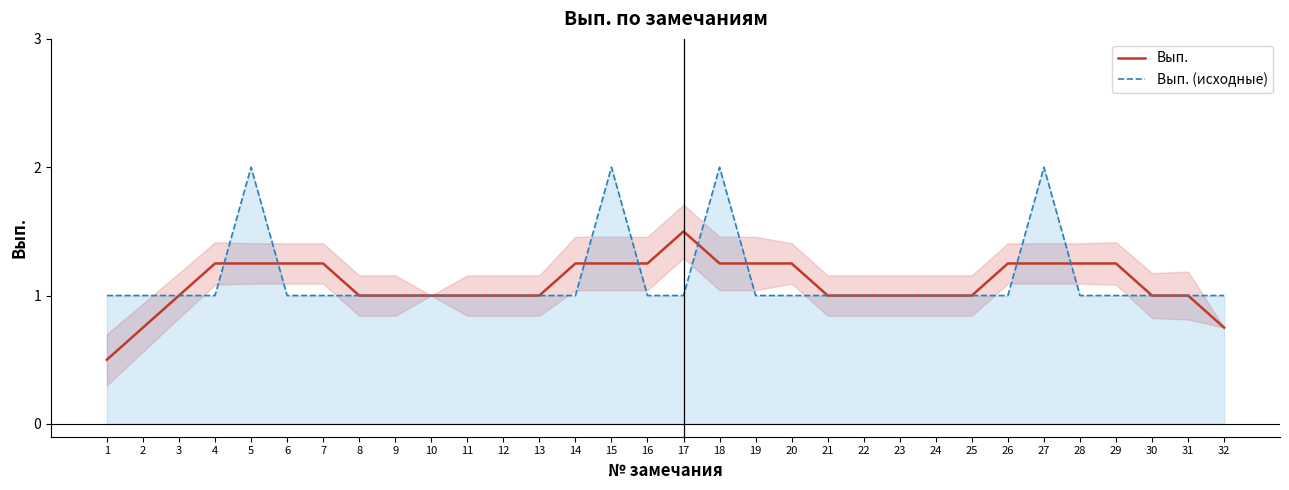

The Вып. (исходные) series shows 0.4 at 7. True or false?

False